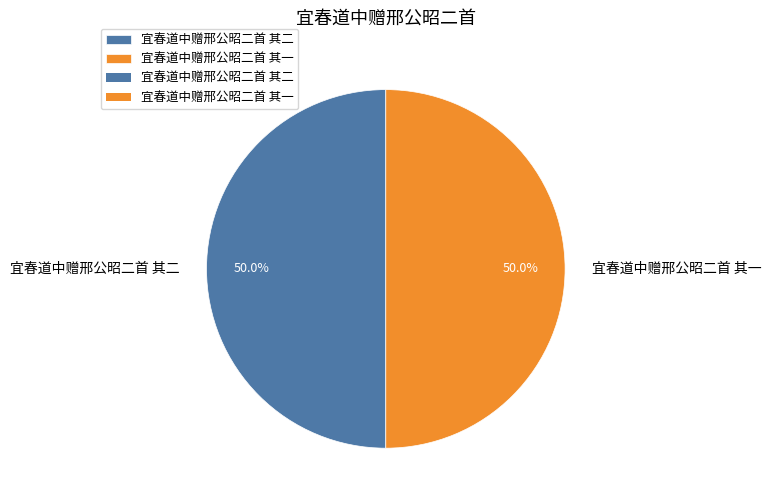

Approximately how many times larger is the value at 宜春道中赠邢公昭二首 其一 compared to 宜春道中赠邢公昭二首 其二?

1.0